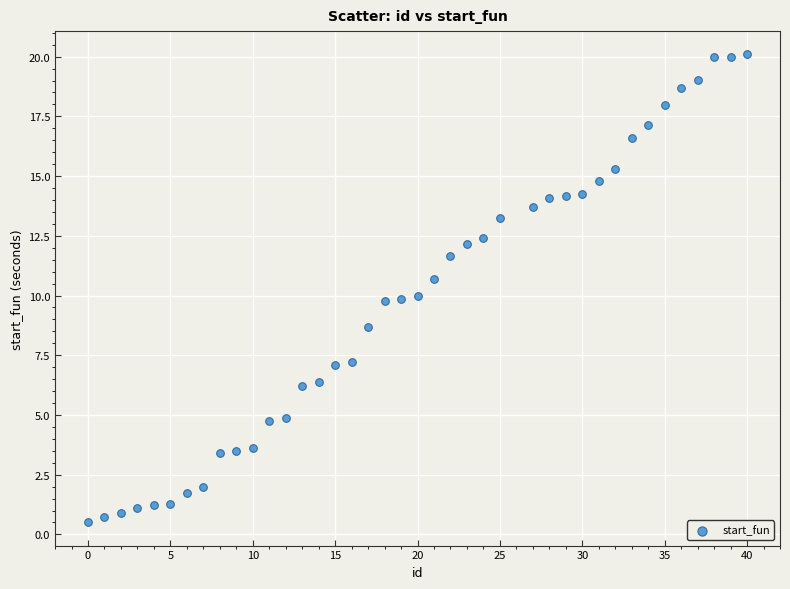

What is the range of X values (max minus min)?

40.0